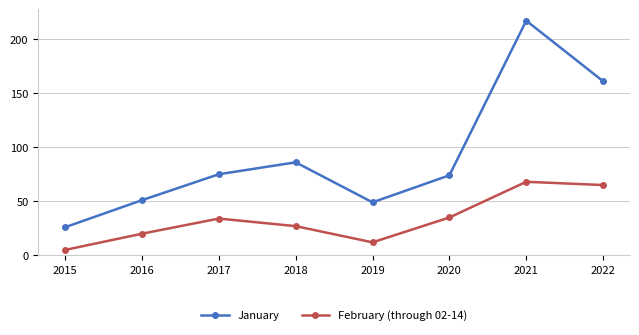

Is the value of February (through 02-14) at 2019 greater than the value of January at 2020?

No